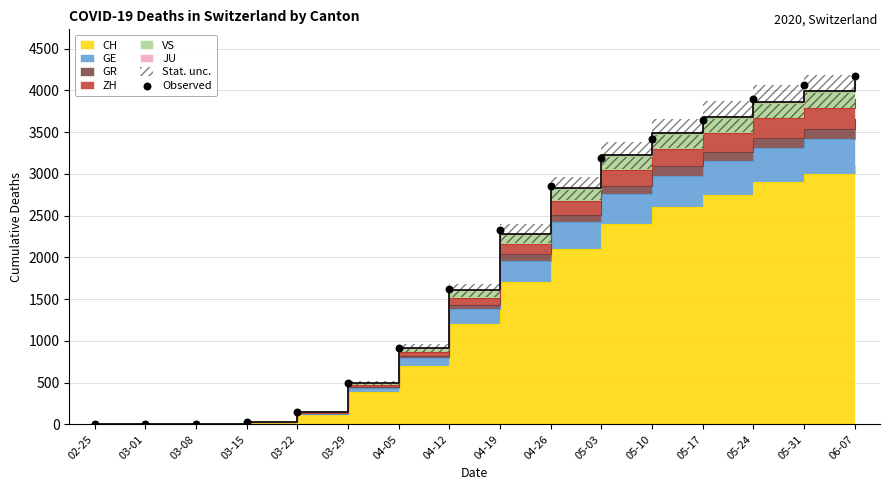

Approximately how many times larger is the value at 05-24 compared to 06-07?

0.9